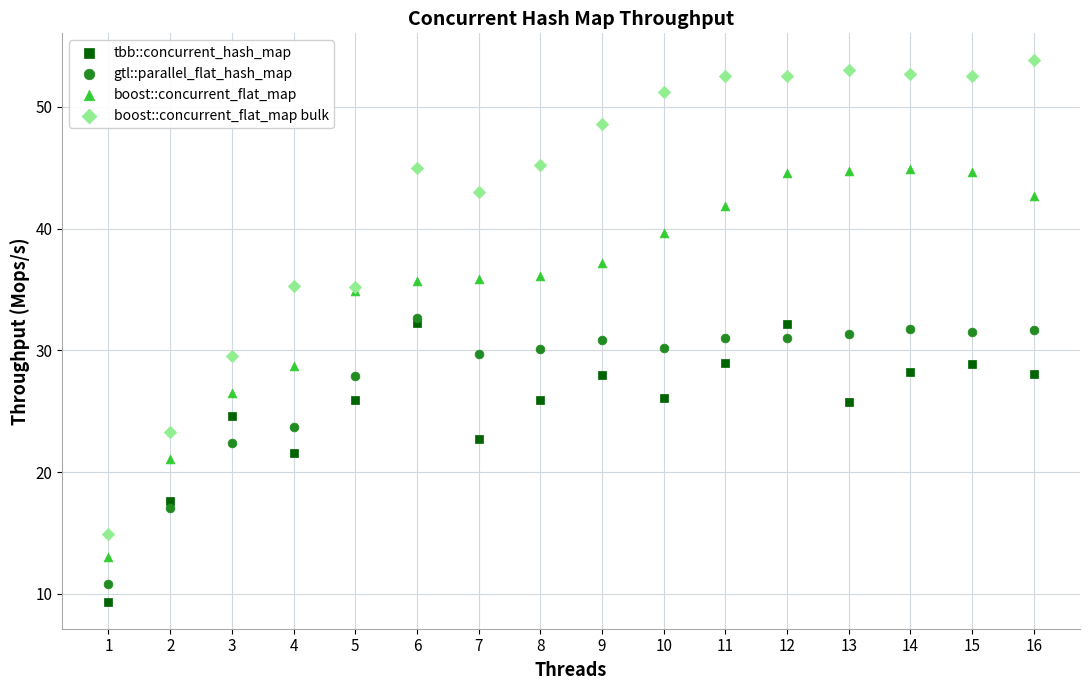

In the tbb::concurrent_hash_map series, what Y value is closest to 20?

21.6